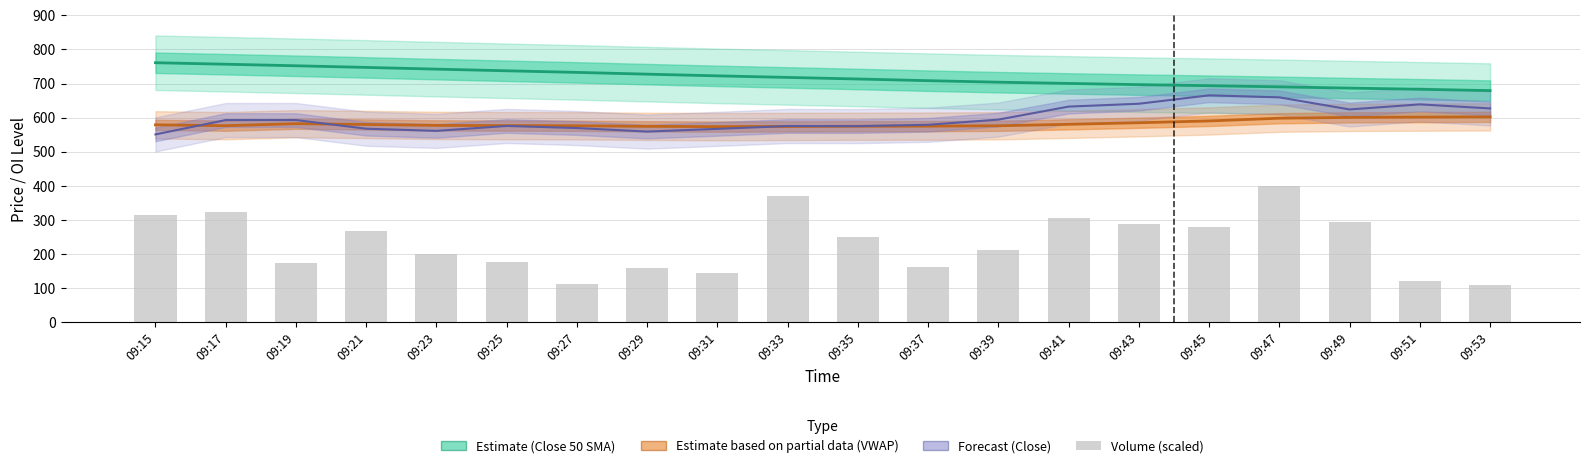

Is the value of Close (Forecast) at 09:21 greater than the value of Close 50 SMA (Estimate) at 09:53?

No